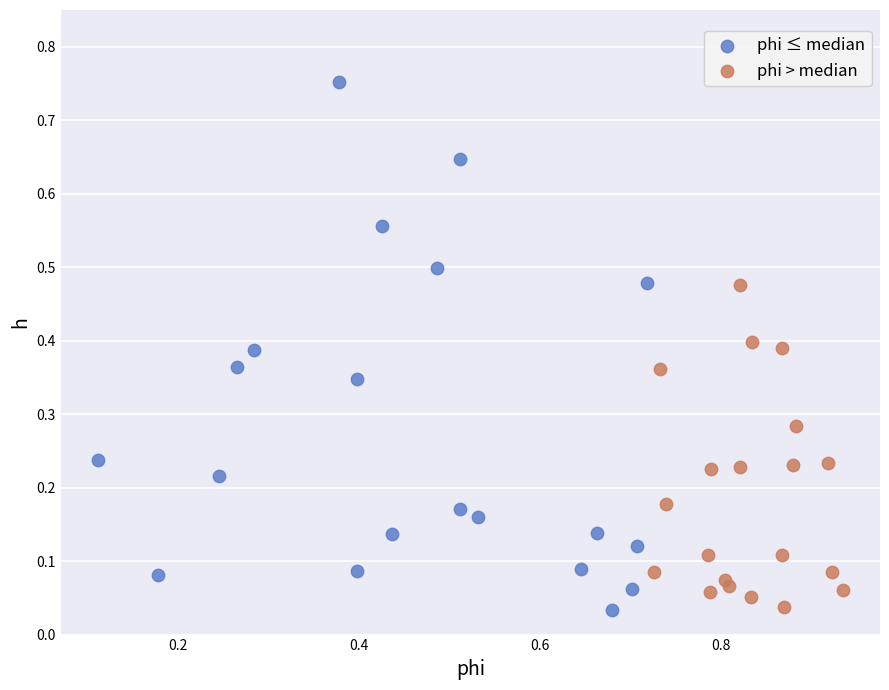

Which series has the largest Y range (max minus min)?

phi ≤ median